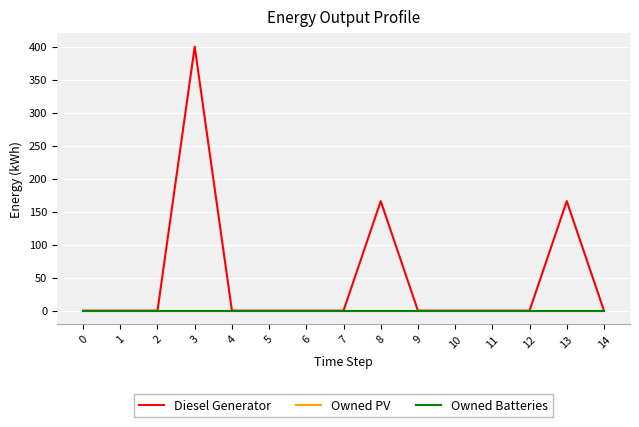

Does the chart display data point markers on the line(s)?

No